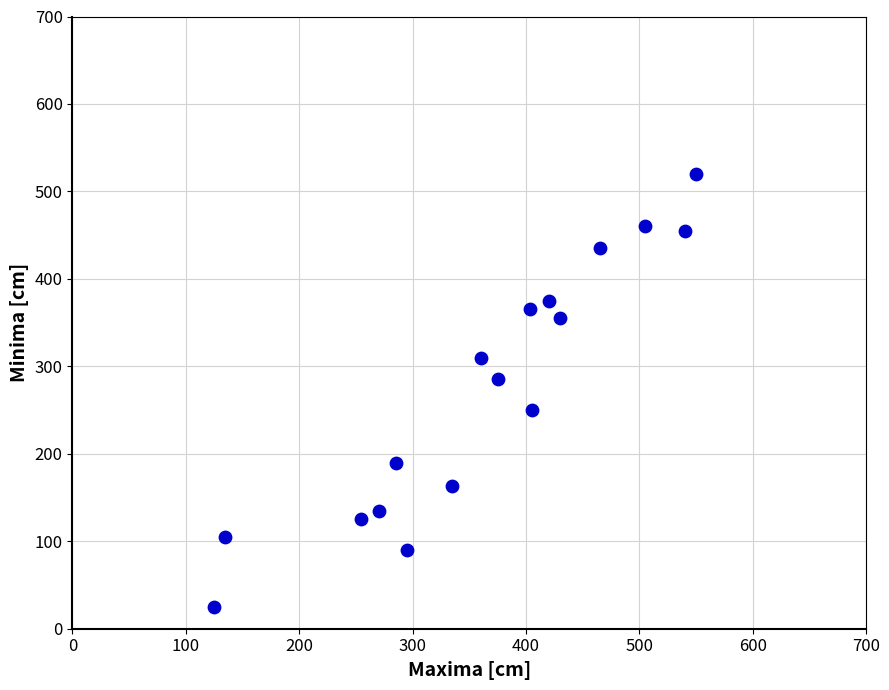

What is the range of X values (max minus min)?

425